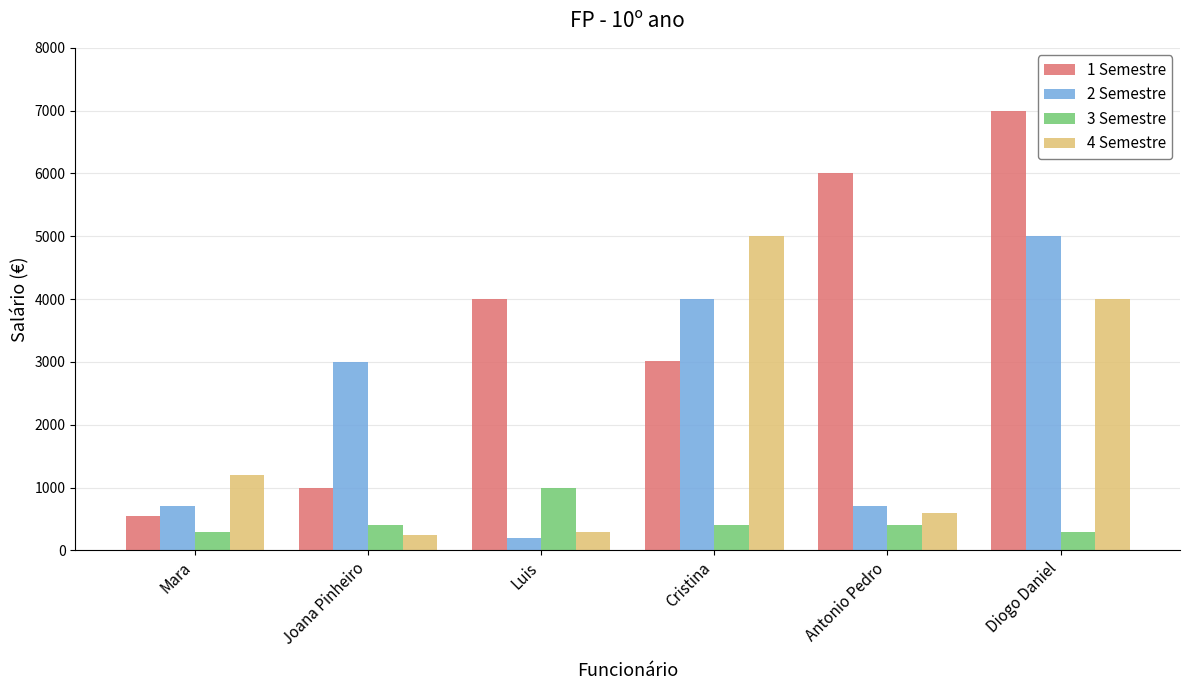

What are all the series names shown in the legend?

1 Semestre, 2 Semestre, 3 Semestre, 4 Semestre